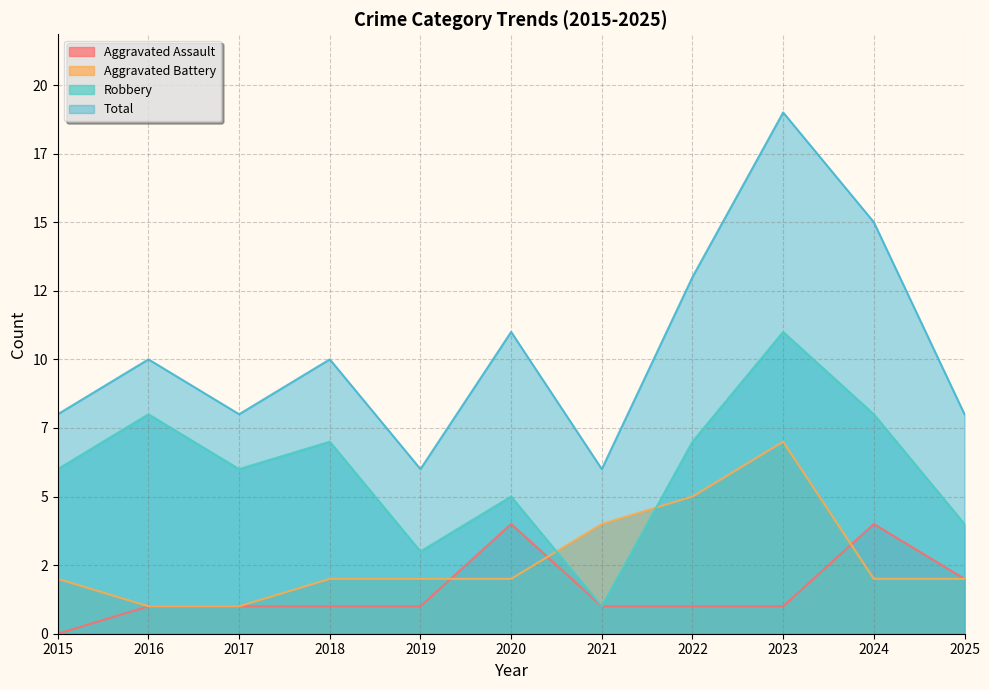

Where is Aggravated Battery nearest to the value 4?

2021